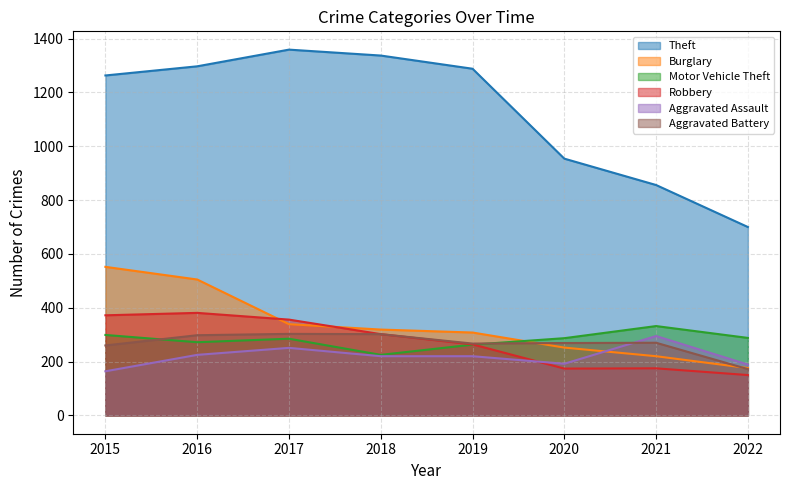

True or false: Theft has a value of 856 at 2021.

True